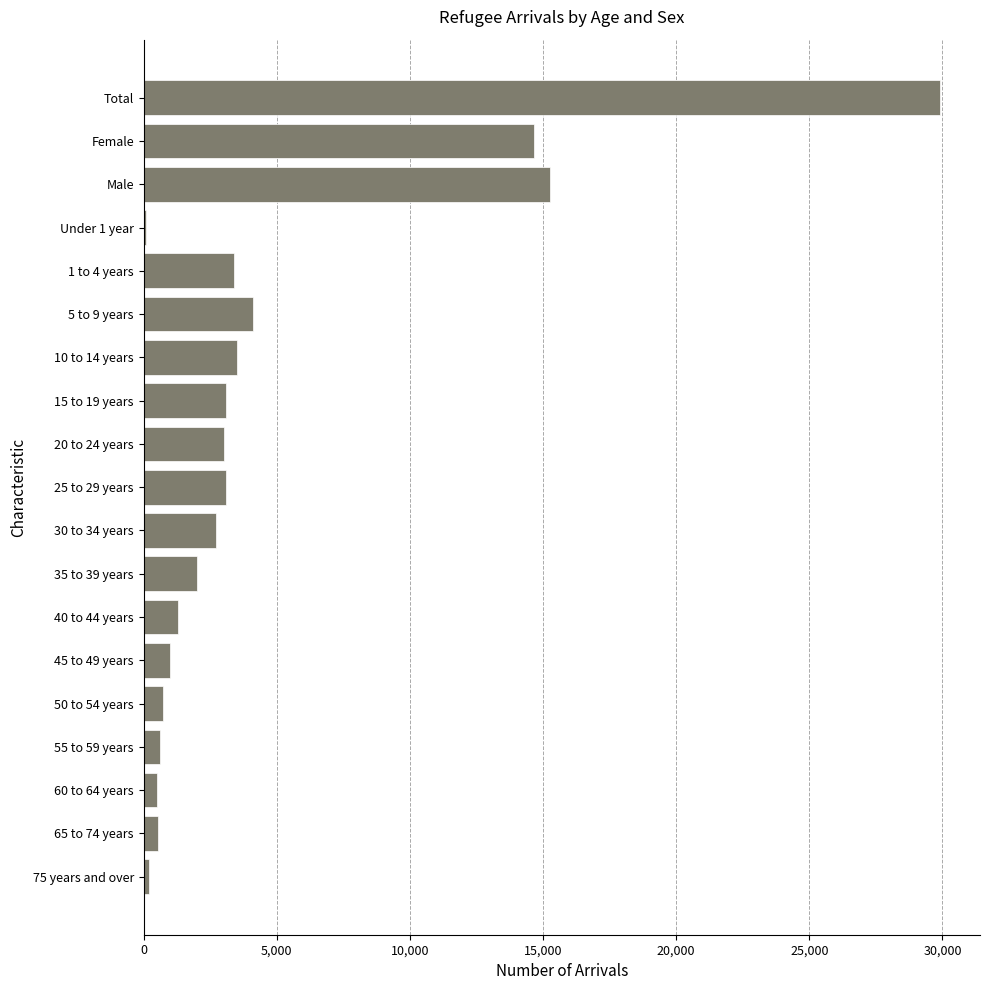

What is the change in value from 25 to 29 years to Total?

+26807